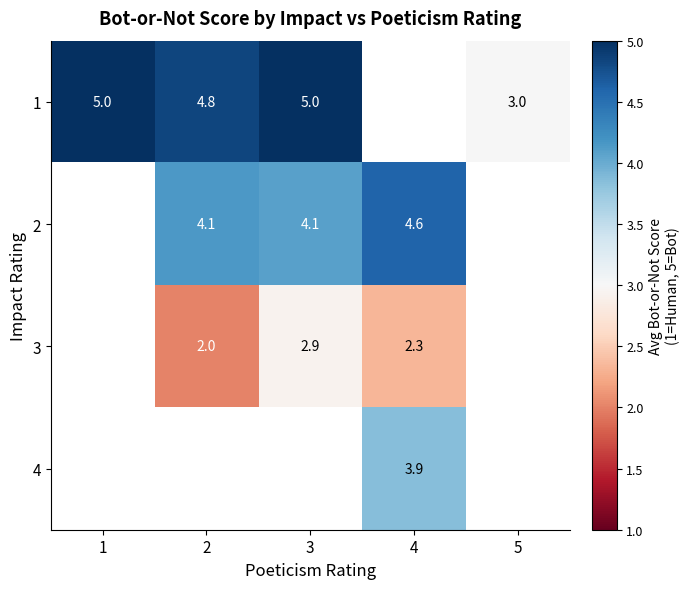

What is the spread (max minus min) of values at 3?

2.1